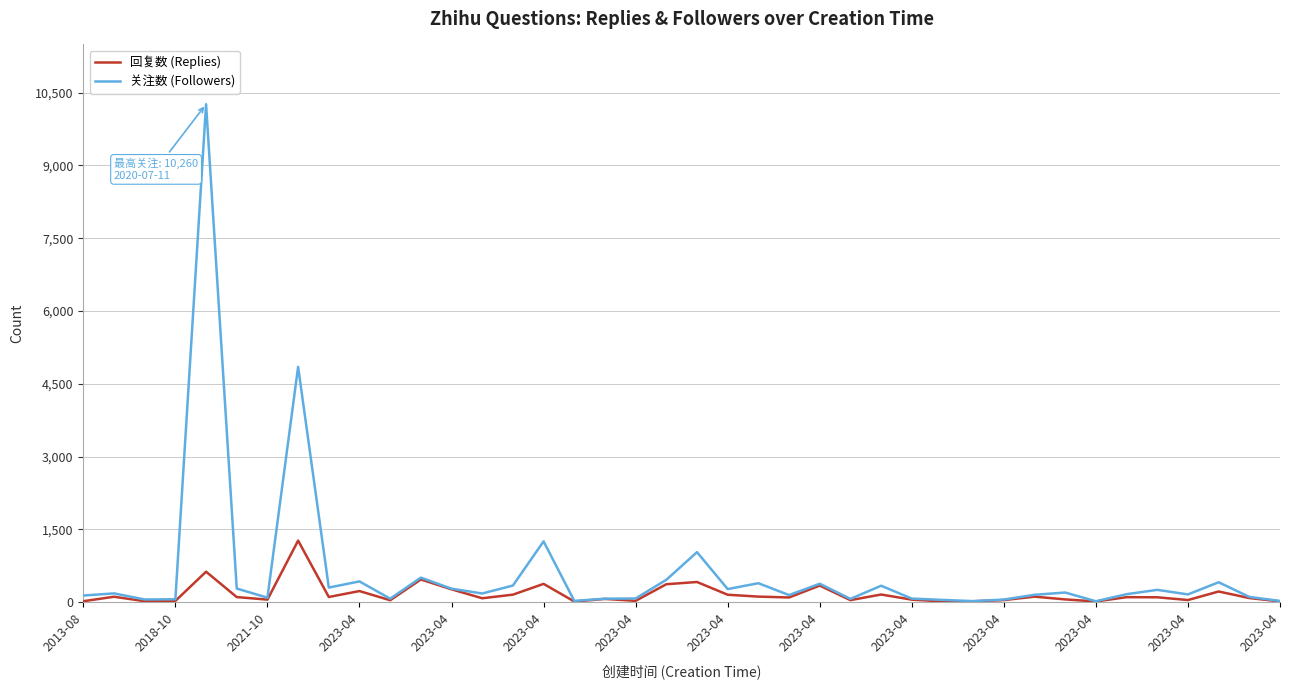

Which series has the largest range (max minus min)?

关注数 (Followers)